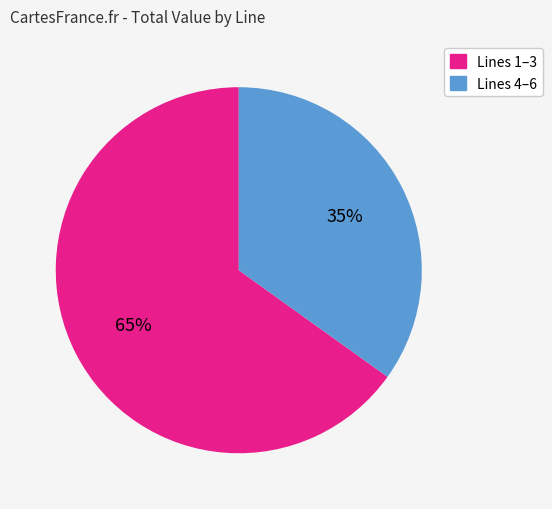

Is there any slice that represents more than half of the pie?

Yes